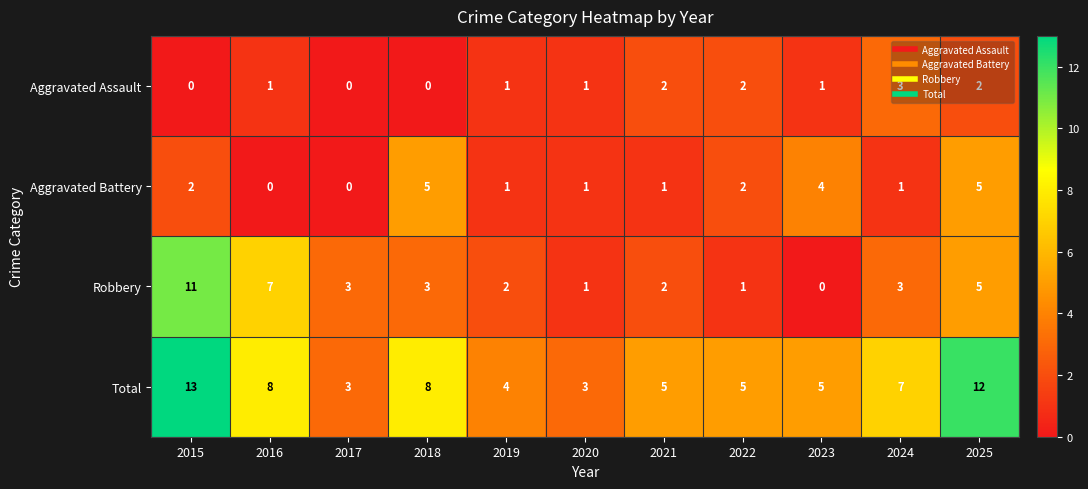

The Total series shows 5 at 2021. True or false?

True